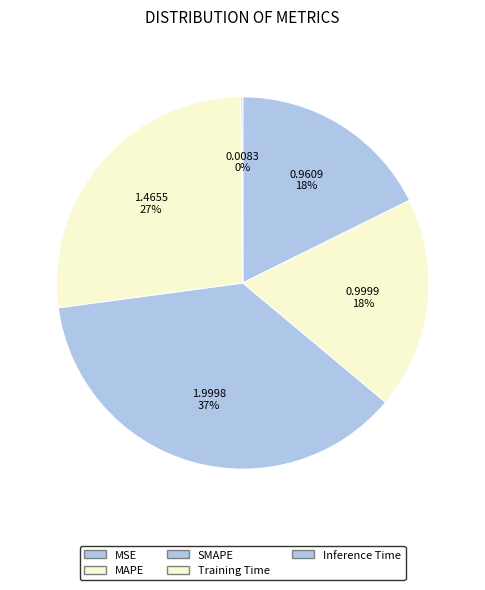

Which slice is the smallest?

Inference Time